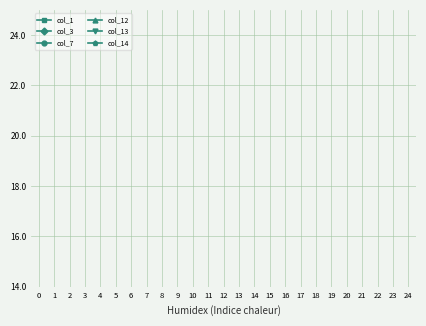

Does the chart have visible grid lines?

Yes